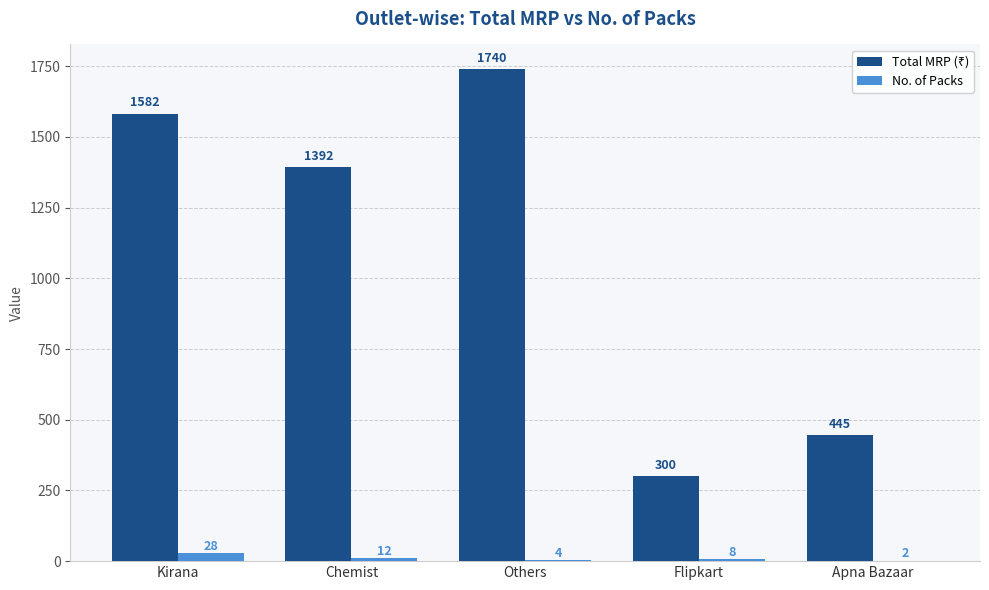

Are the bars grouped side by side (vs. stacked)?

Yes